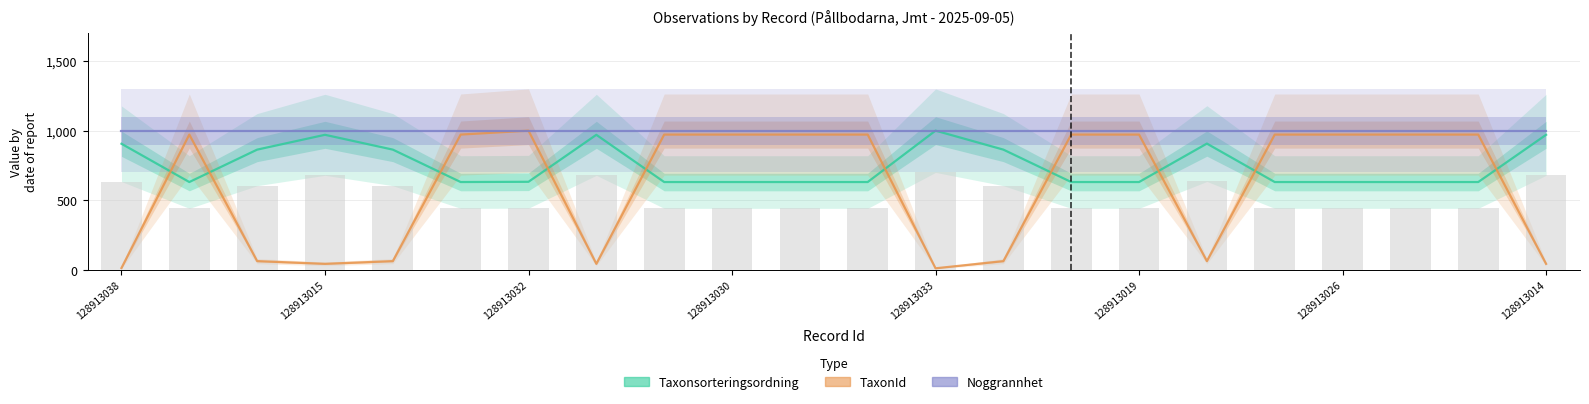

At how many categories does at least one series exceed 224?

22